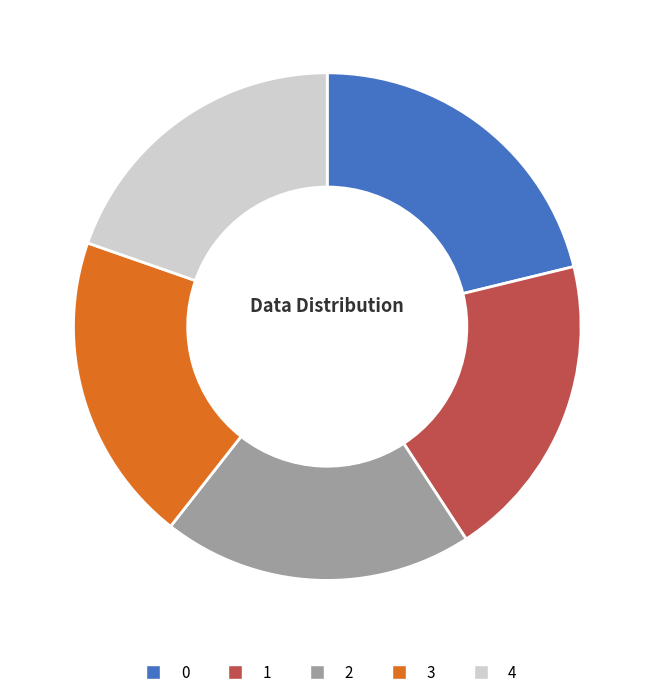

Count the number of slices in the pie.

5